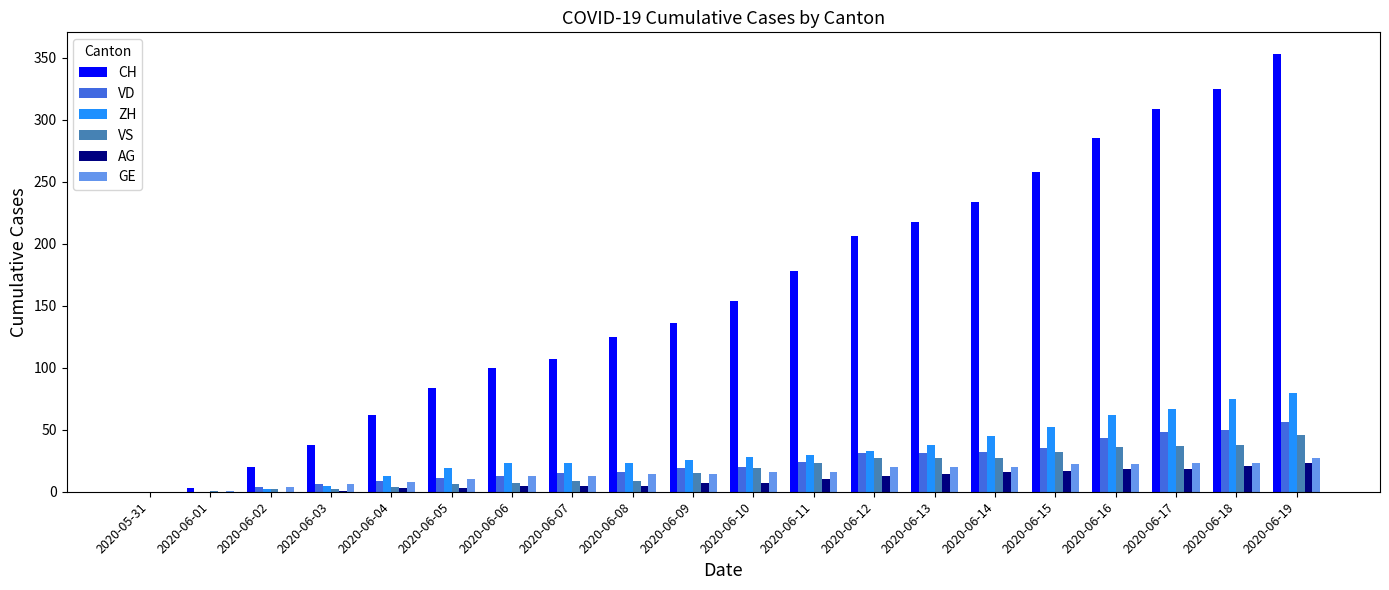

Which category has the highest value across all series?

2020-06-19